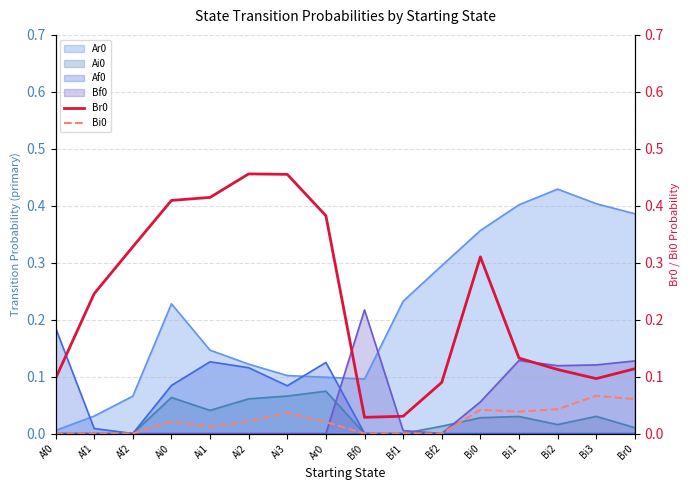

What is the difference between the Br0 values at Ai2 and Af0?

0.4